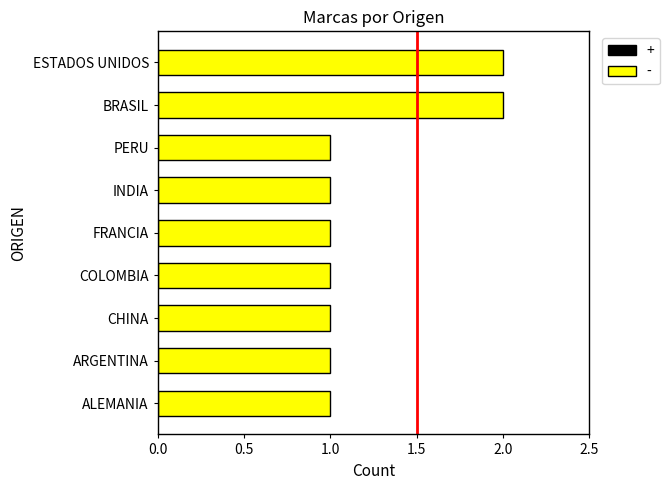

Are the bars horizontal?

Yes